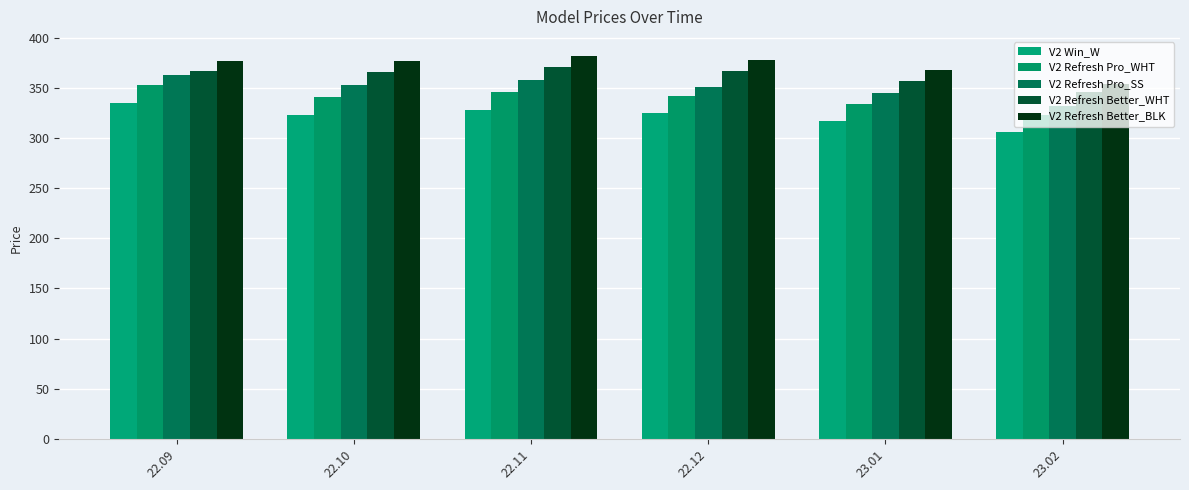

The V2 Refresh Pro_SS series shows 459.5 at 23.01. True or false?

False